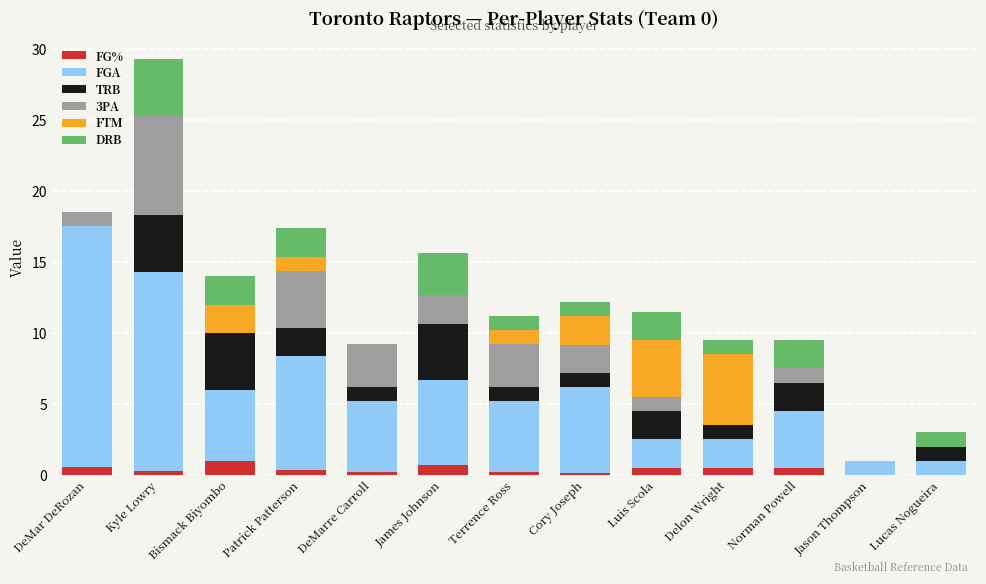

At which category is the sum across all series the highest?

Kyle Lowry